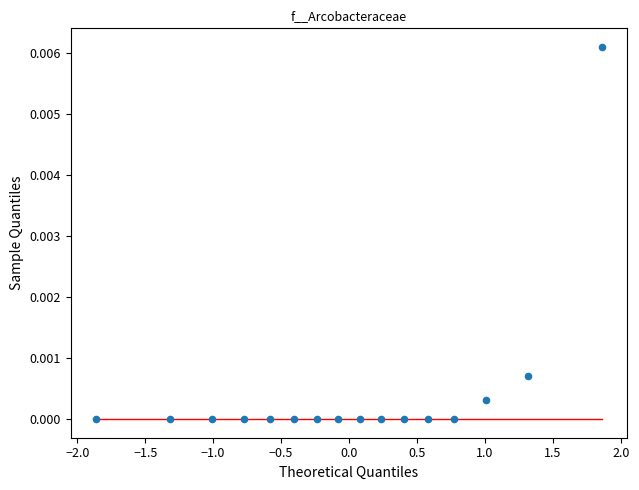

What is the range of X values (max minus min)?

3.7